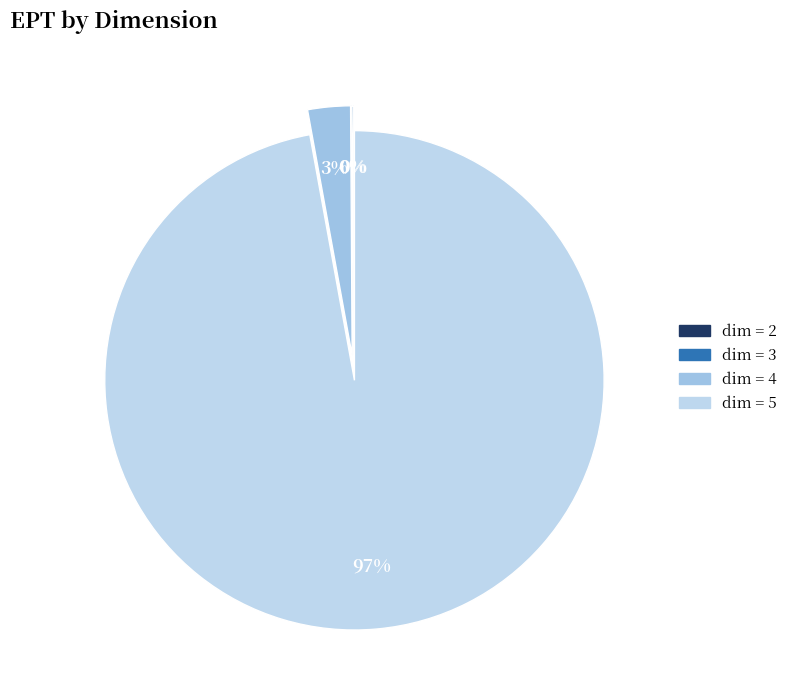

Does any single category account for the majority?

Yes